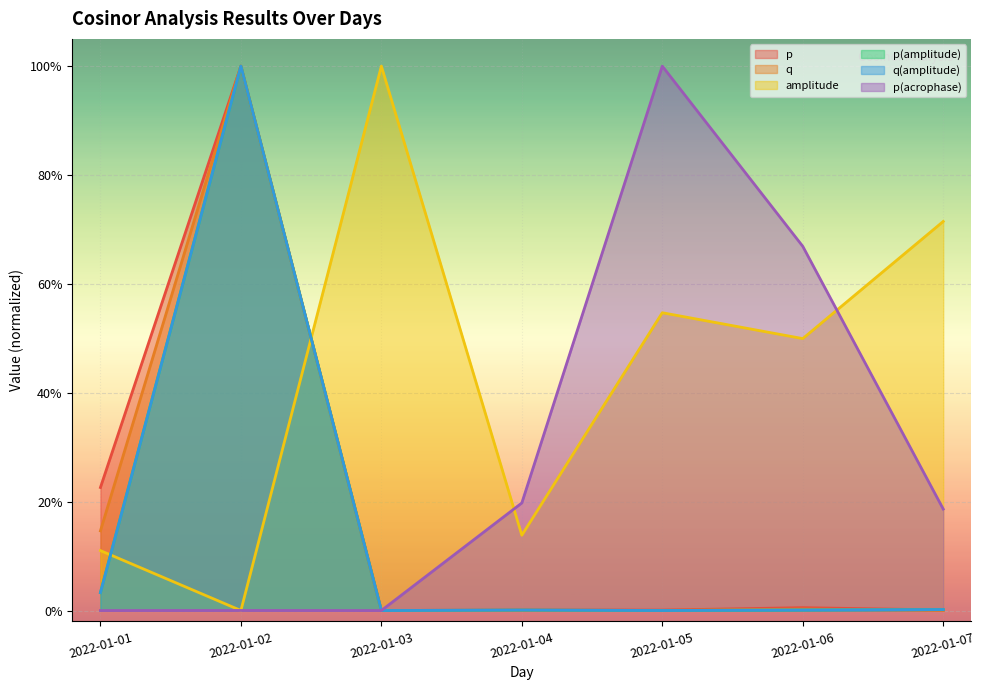

How many data points in q(amplitude) are above 0?

6